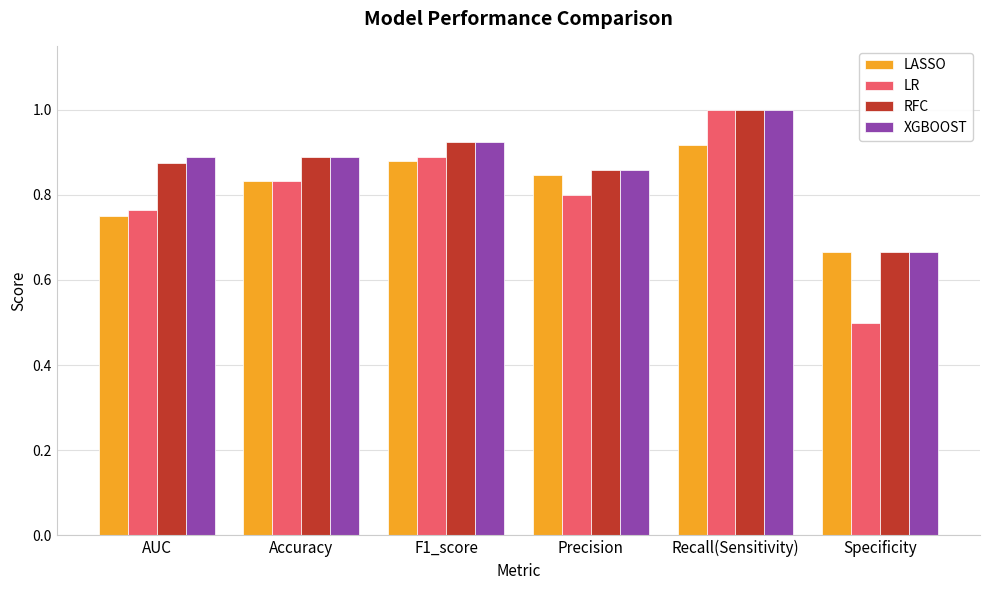

What is the total value across all series at Specificity?

2.5